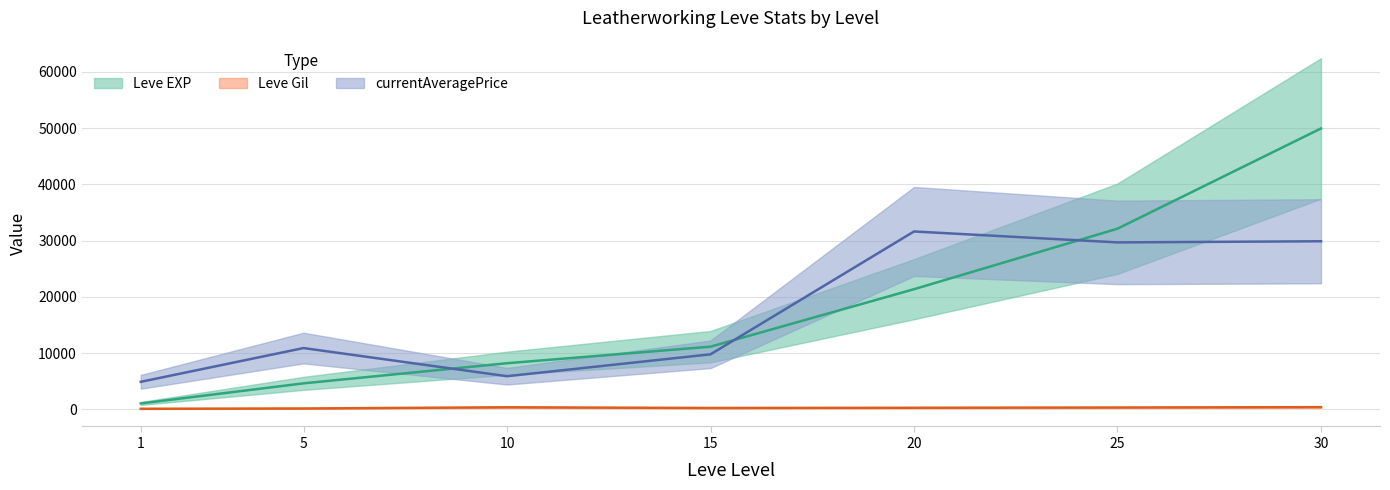

What are all the series names shown in the legend?

Leve EXP, Leve Gil, currentAveragePrice